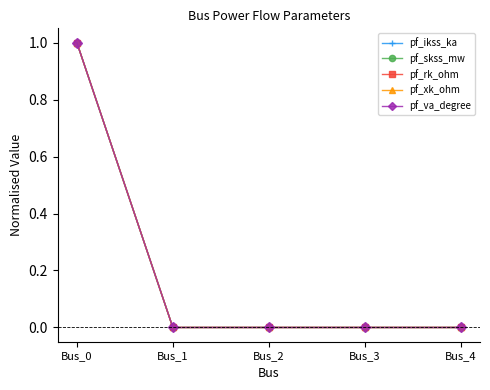

True or false: pf_va_degree has more than 2 points higher than both neighbors.

False